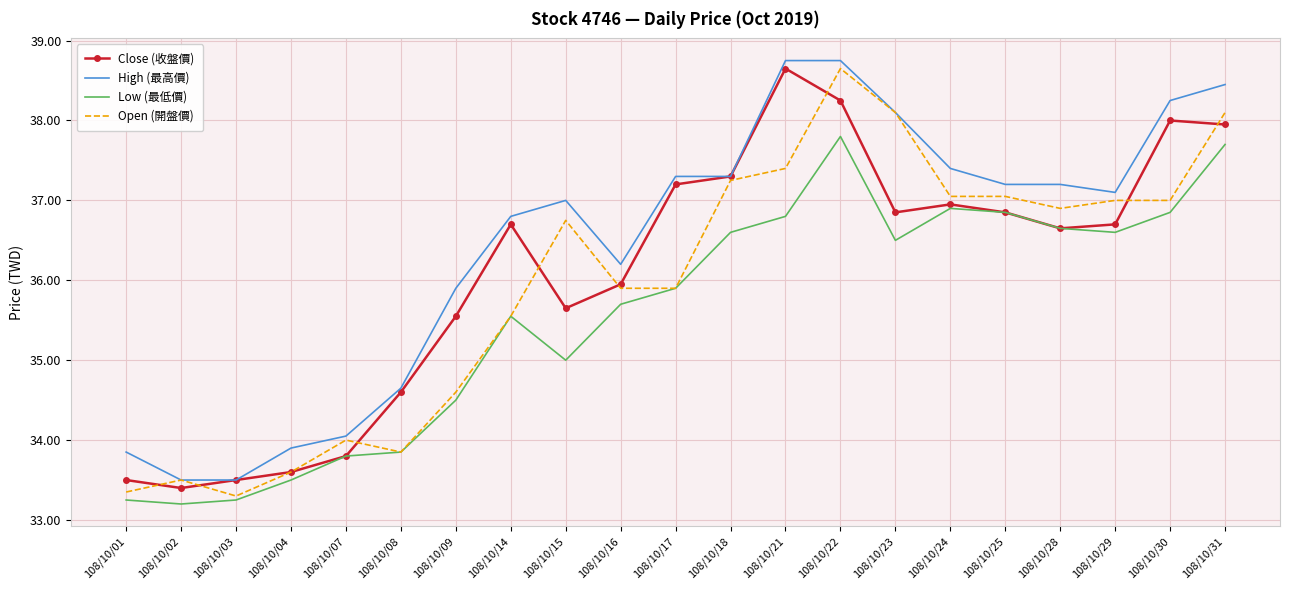

What is the spread (max minus min) of values at 108/10/24?

0.5